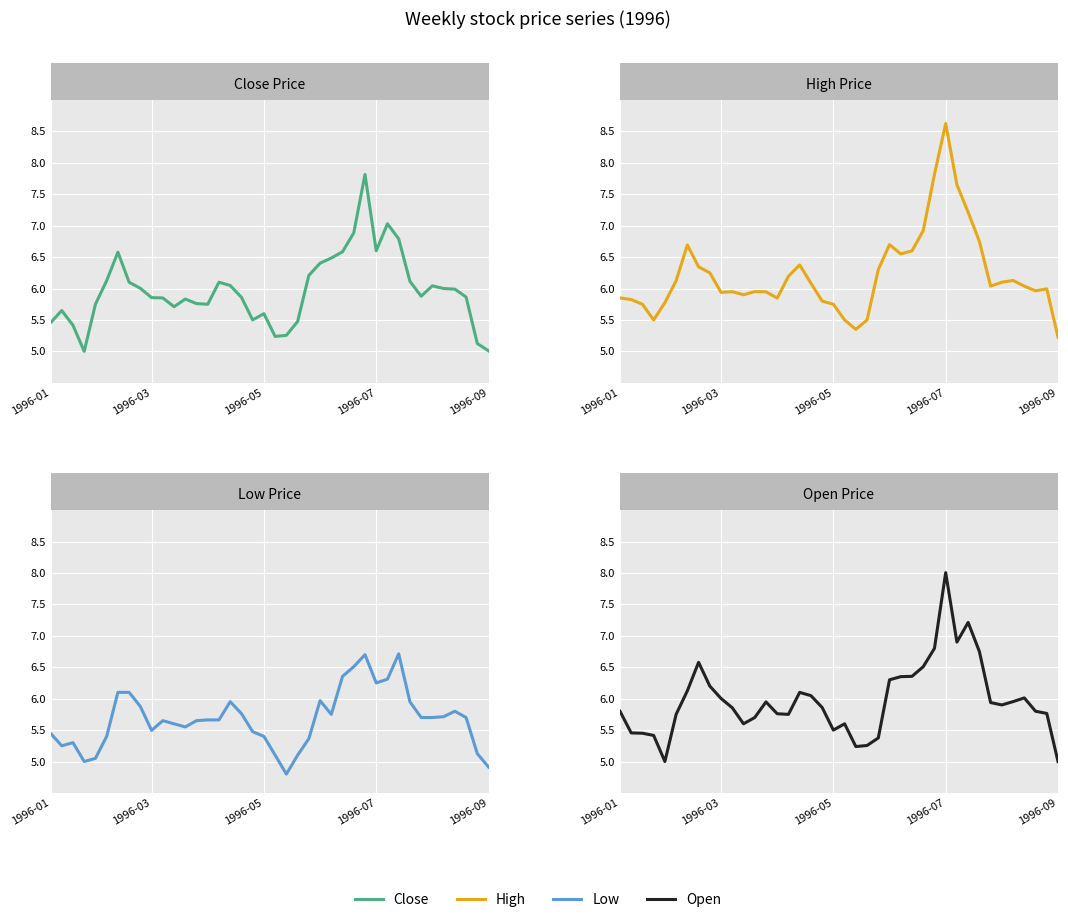

True or false: Close has a value of 2.7 at 20.

False